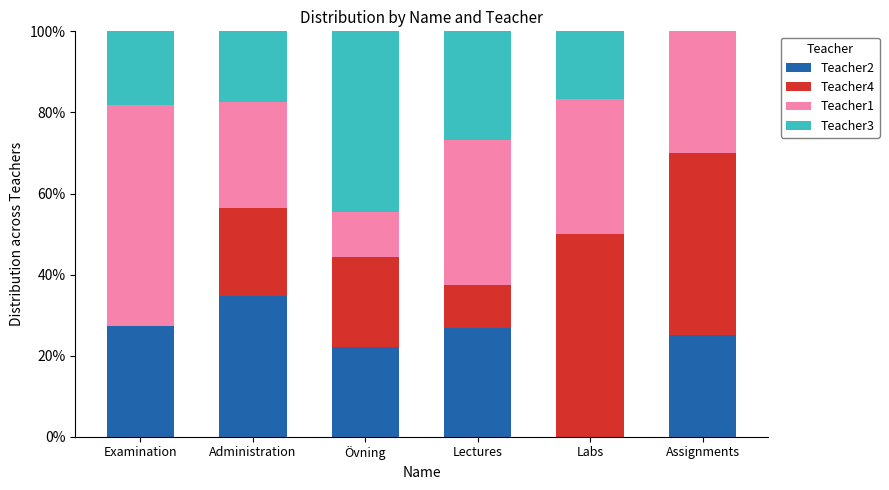

What is the sum of all Teacher2 values?

136.1